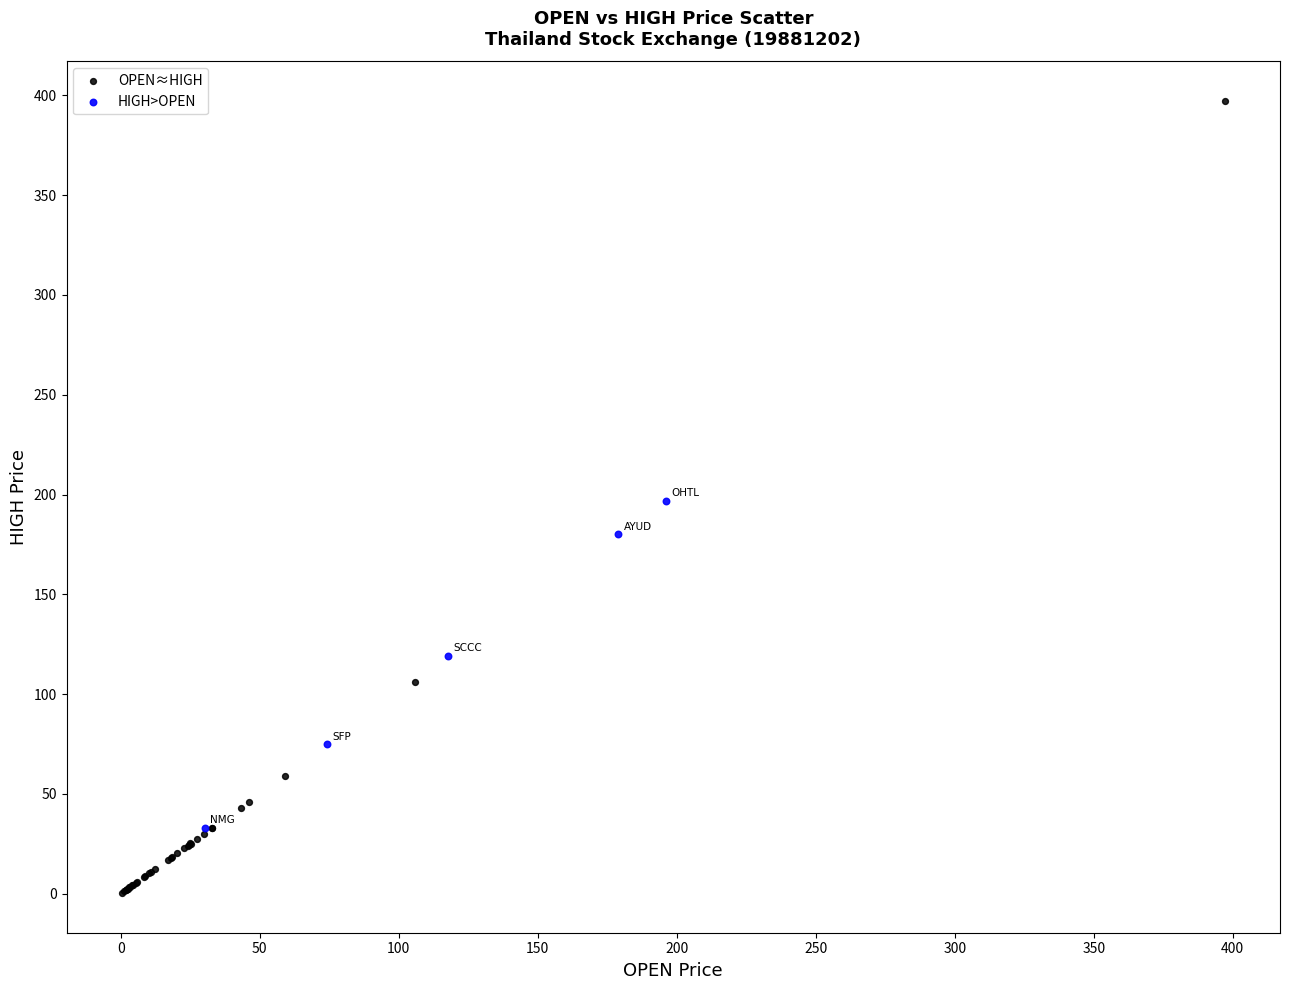

Which series has the largest Y range (max minus min)?

OPEN≈HIGH